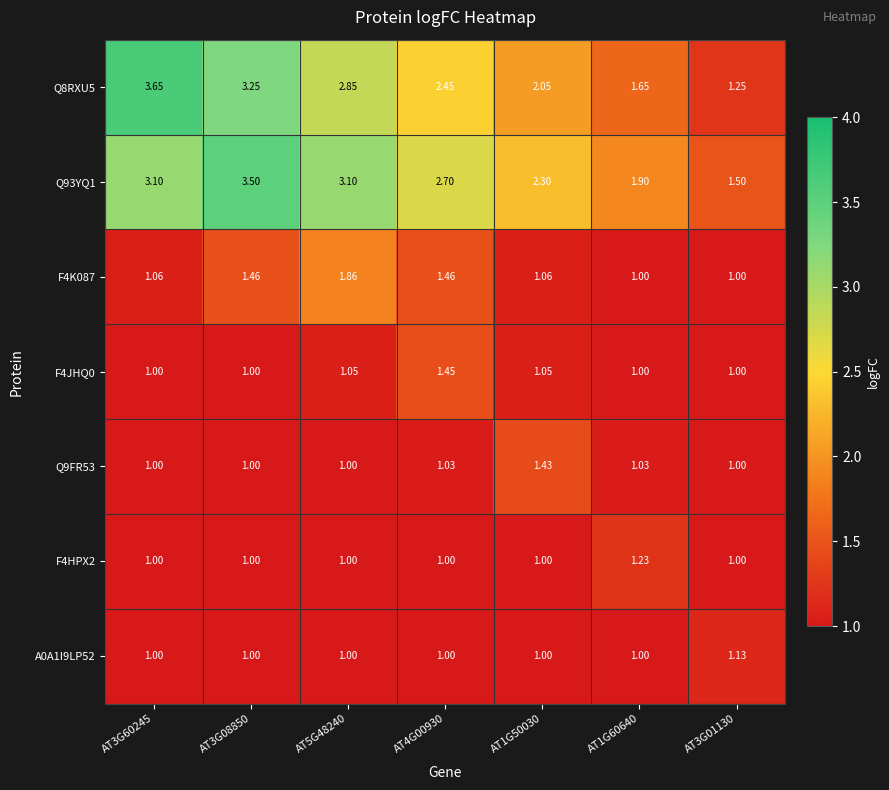

Is the value of F4K087 at AT4G00930 greater than the value of F4HPX2 at AT3G01130?

Yes